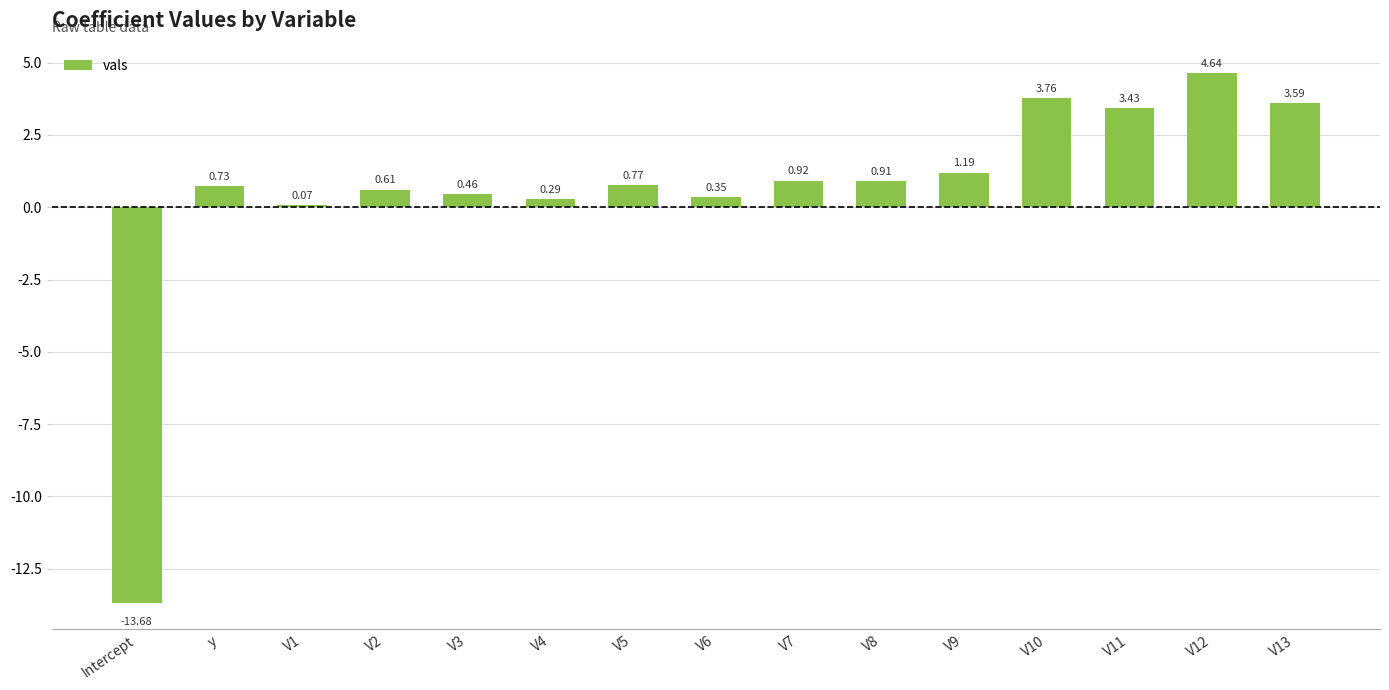

What is the change in value from y to V13?

+2.9